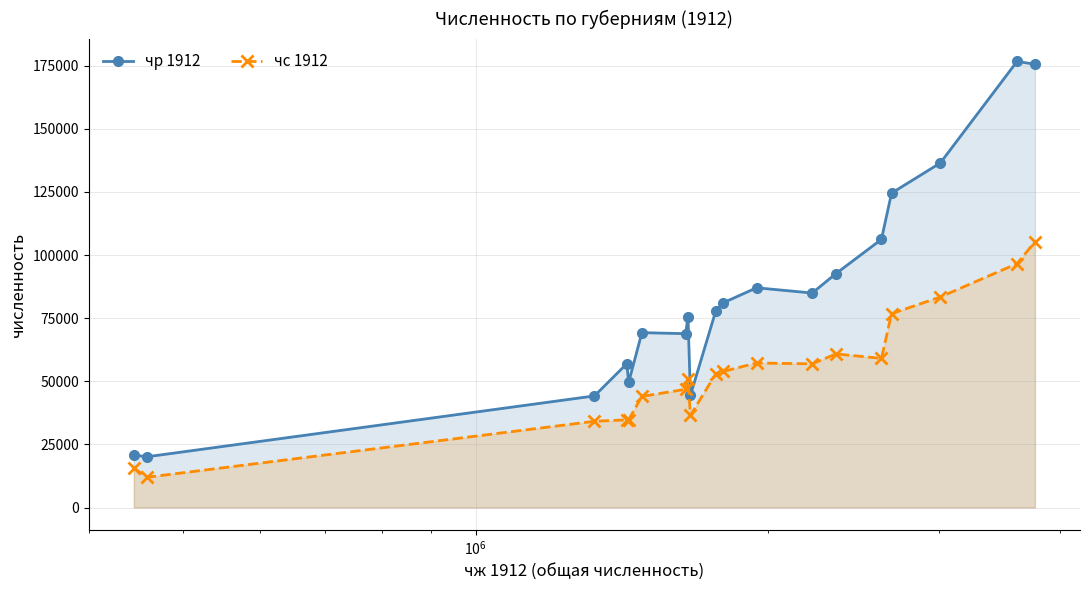

What is the value of the чр 1912 point at the 3rd from the left?

44211